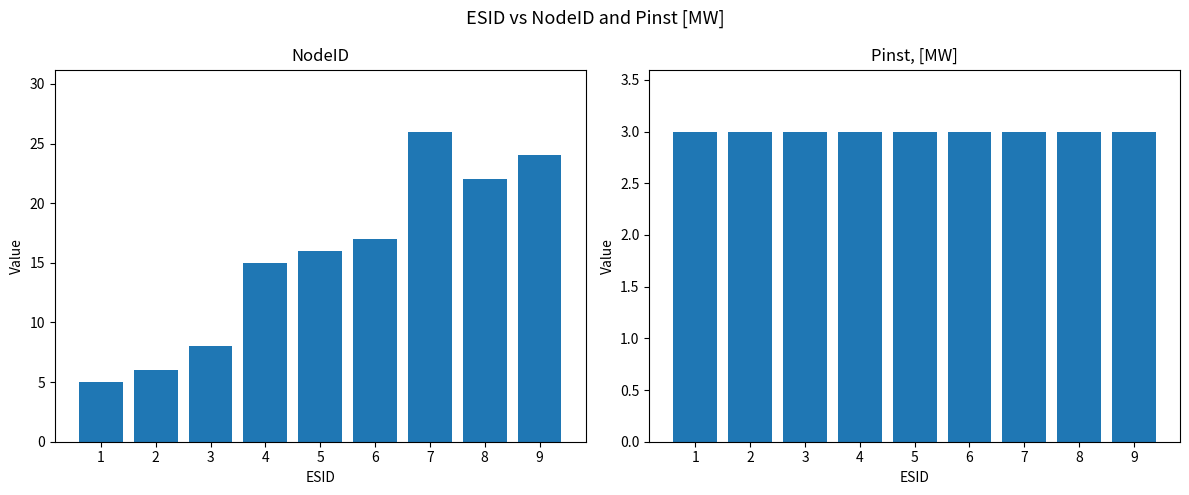

Reading left to right, transcribe all the data shown in this chart.

NodeID: 5	6	8	15	16	17	26	22	24
Pinst, [MW]: 3	3	3	3	3	3	3	3	3